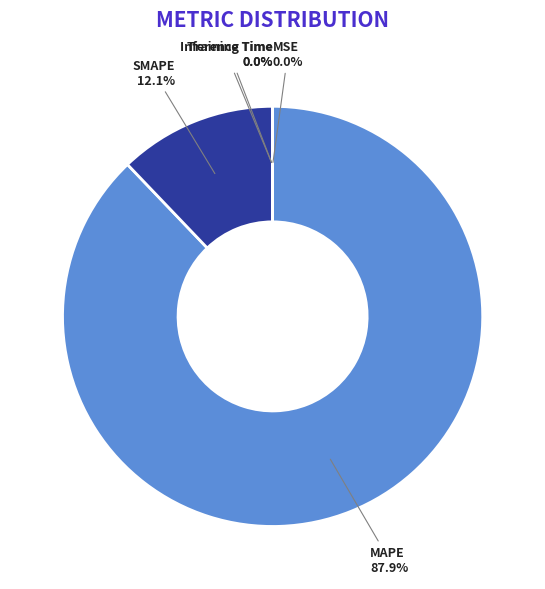

What is the total percentage of MAPE and SMAPE?

100.0%